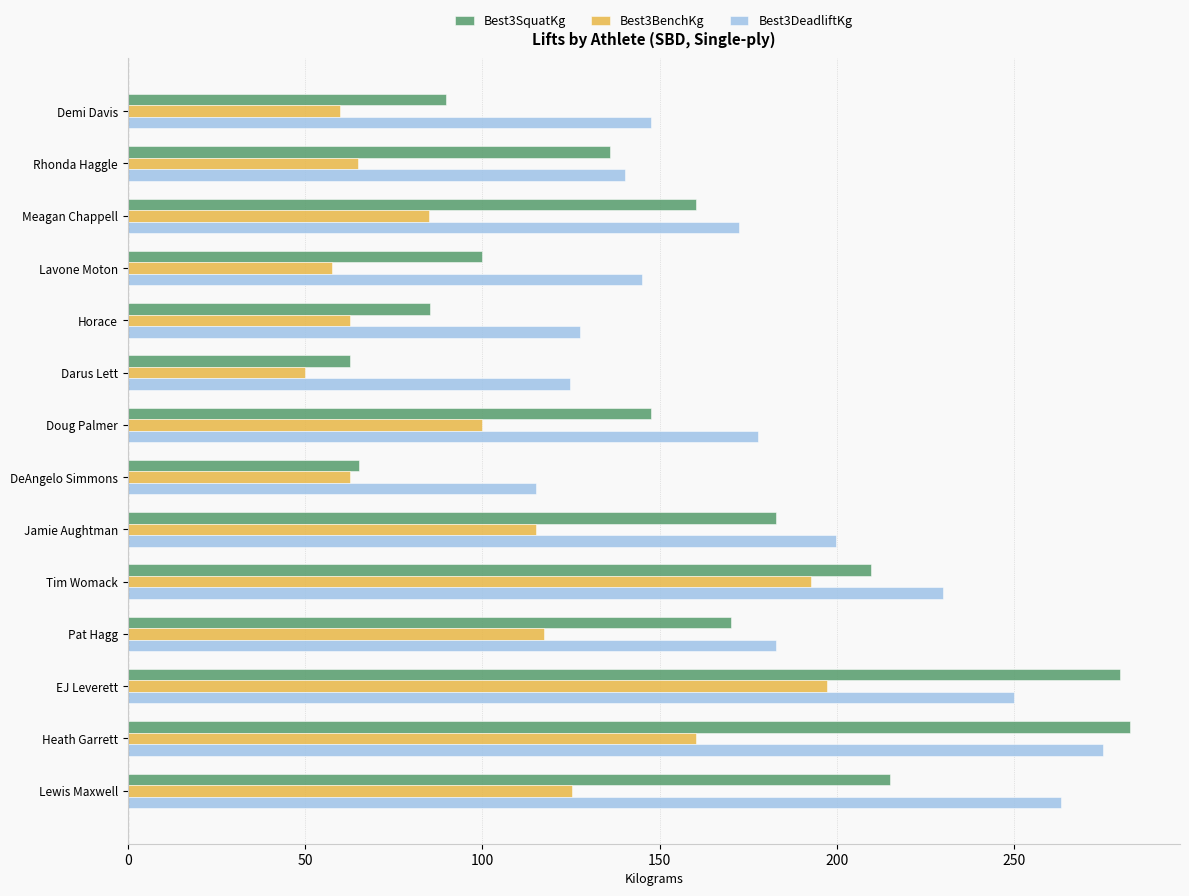

Which series has the largest range (max minus min)?

Best3SquatKg